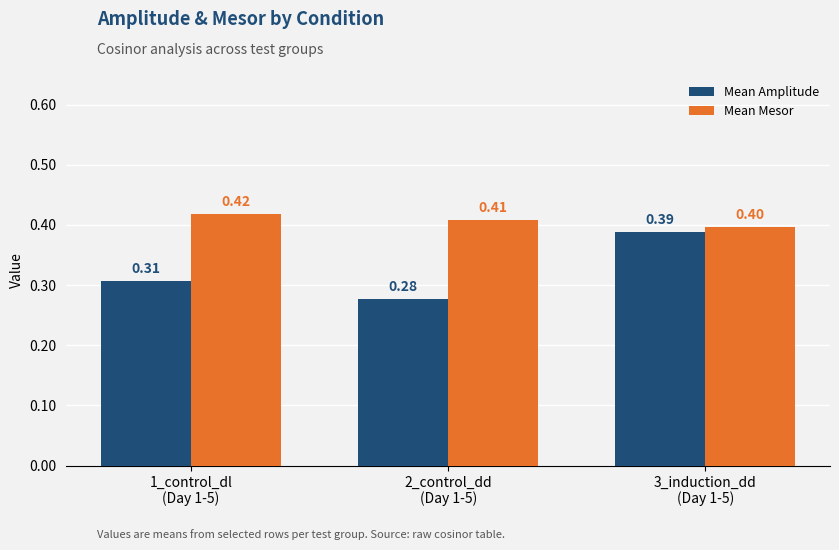

Rank the series by their maximum value, from lowest to highest.

Mean Amplitude, Mean Mesor